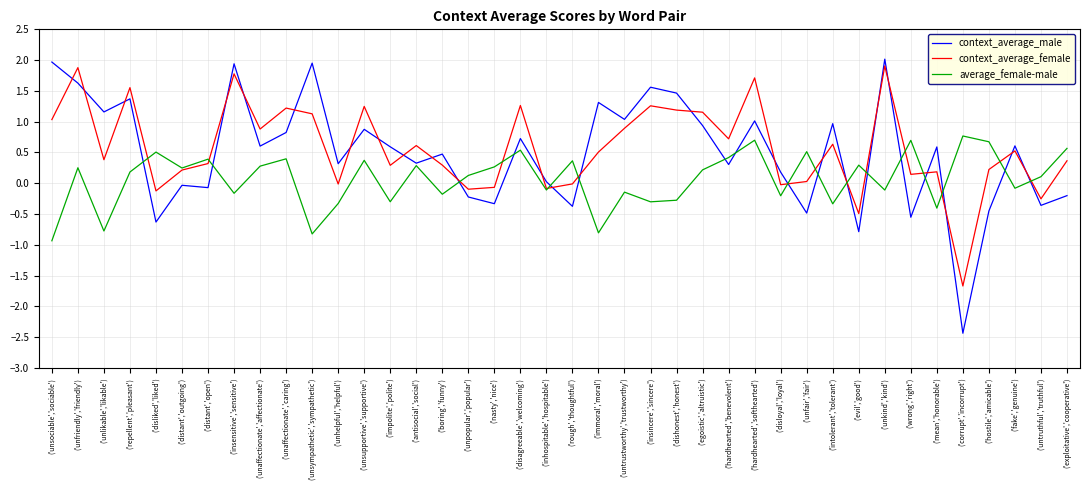

The value of context_average_female at ('hardhearted','benevolent') is 1.0. True or false?

False